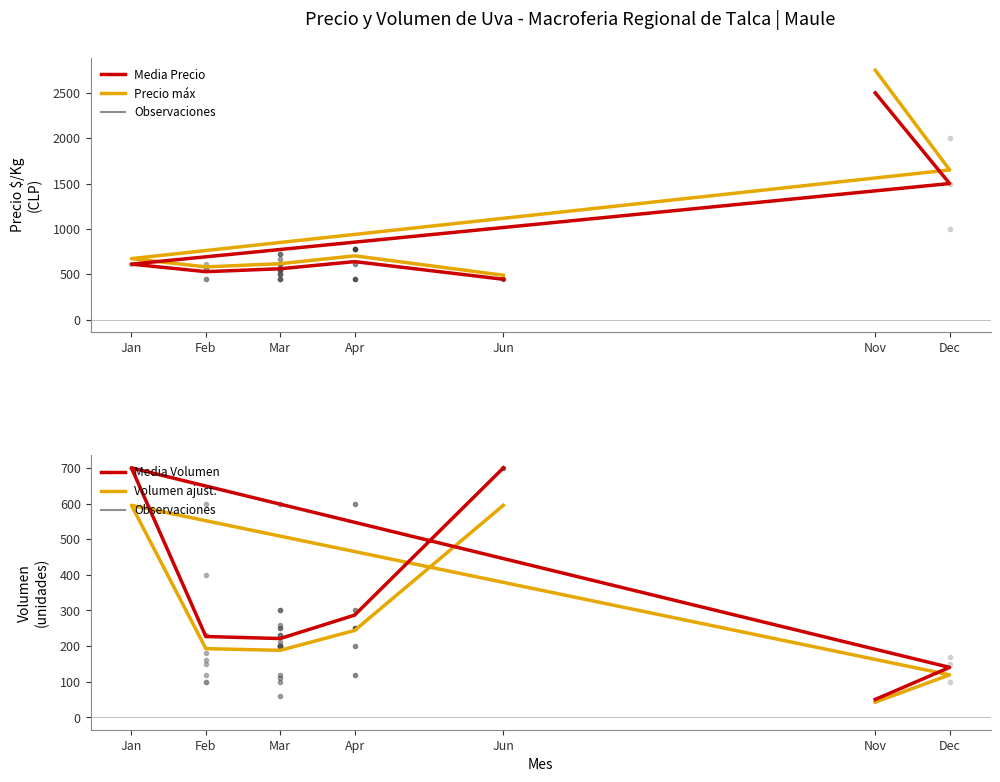

The Precio $/Kg (media) series shows 262.5 at Jun. True or false?

False